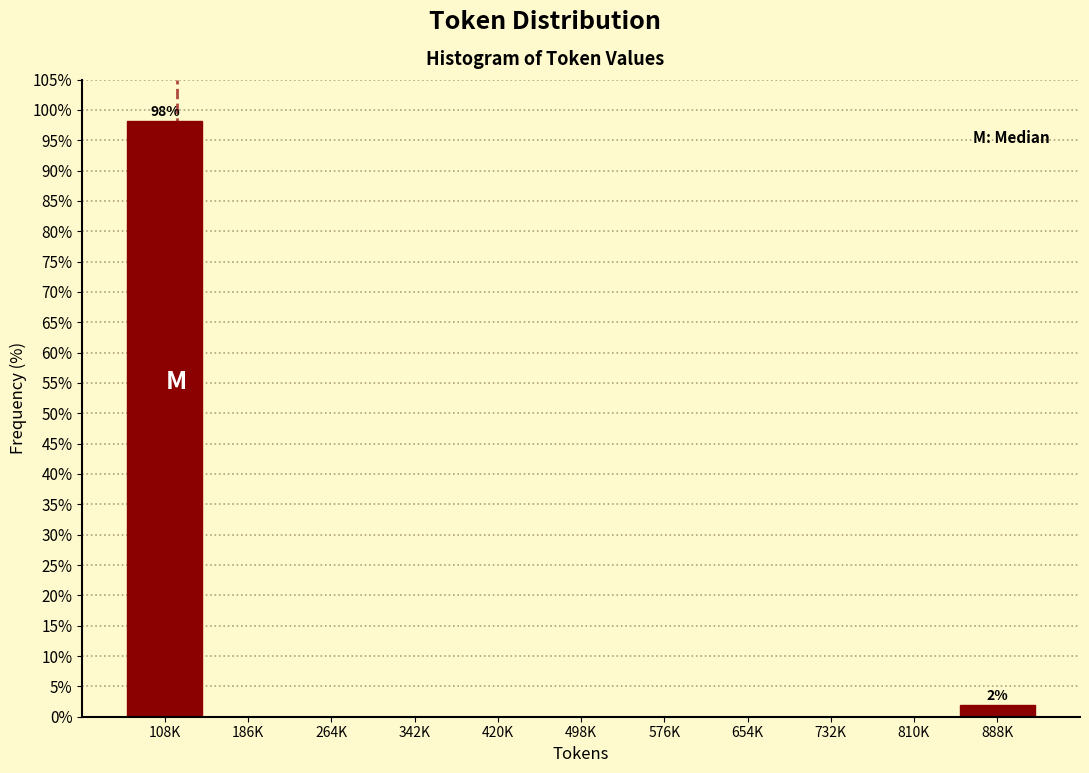

Reading left to right, extract all data points from this chart.

108K=98.1	186K=0.0	264K=0.0	342K=0.0	420K=0.0	498K=0.0	576K=0.0	654K=0.0	732K=0.0	810K=0.0	888K=1.9